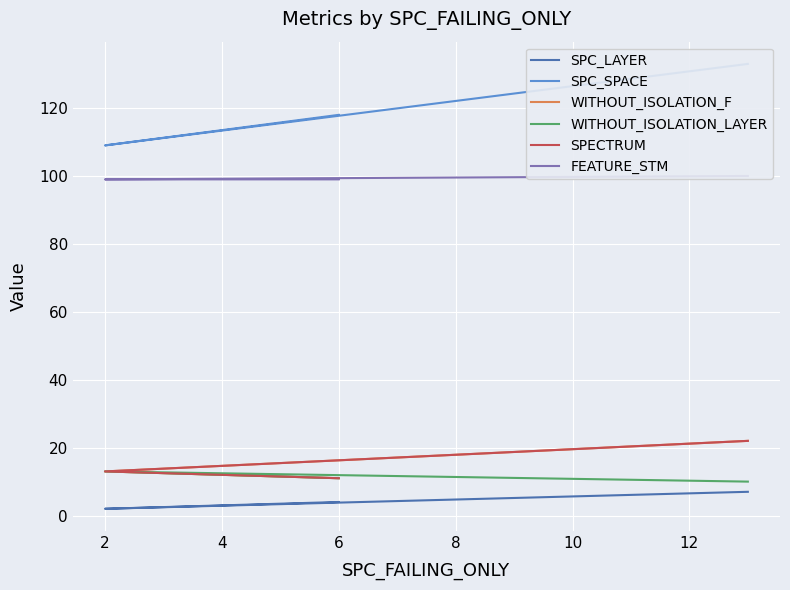

At which label is SPECTRUM closest to 16?

2